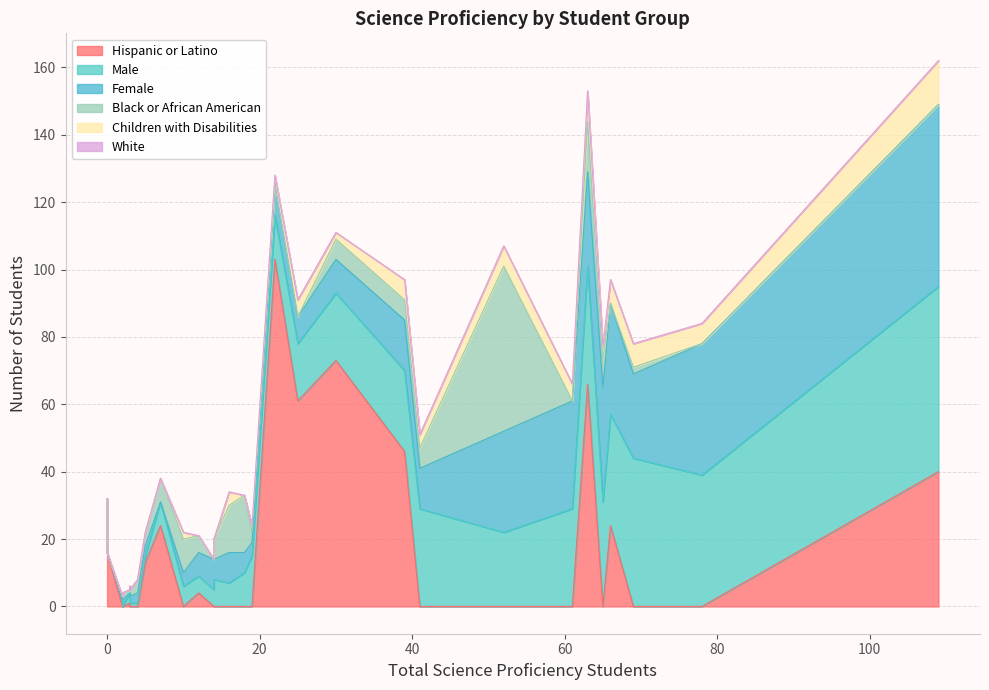

The Hispanic or Latino series shows 71 at 19. True or false?

False